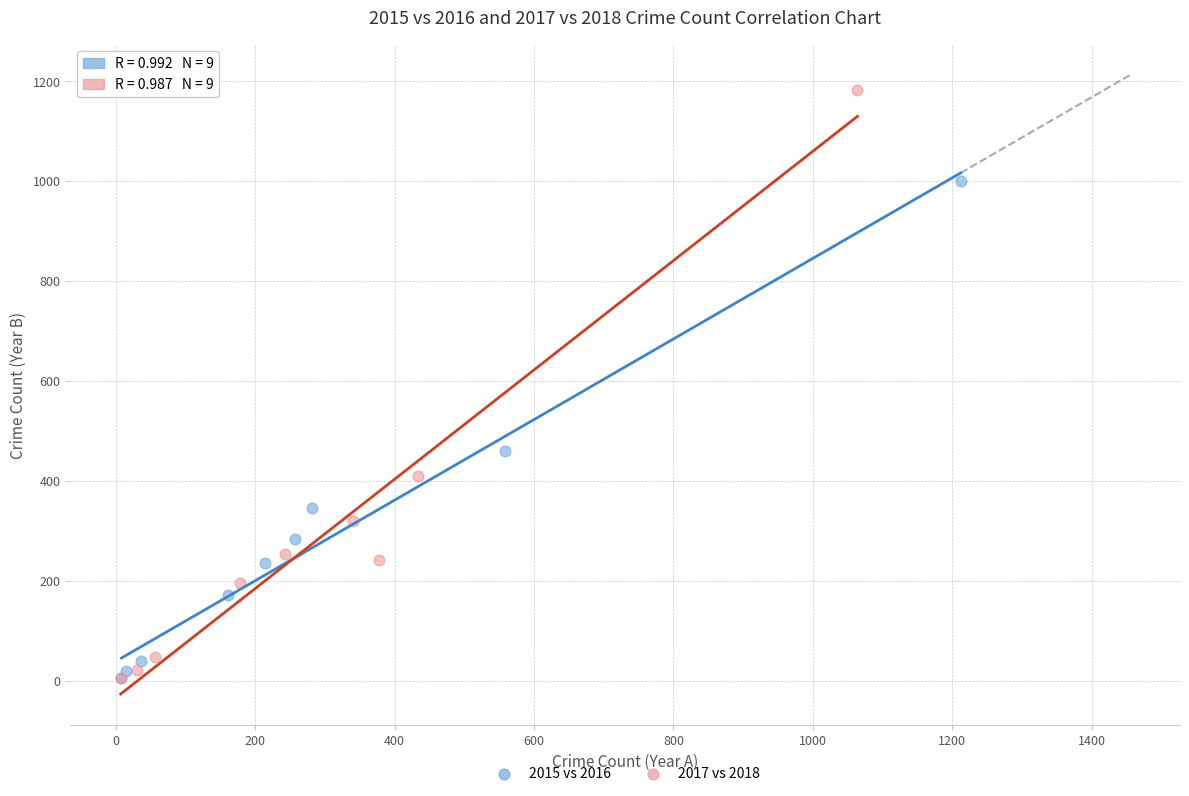

Which series contains the highest Y value?

2017 vs 2018